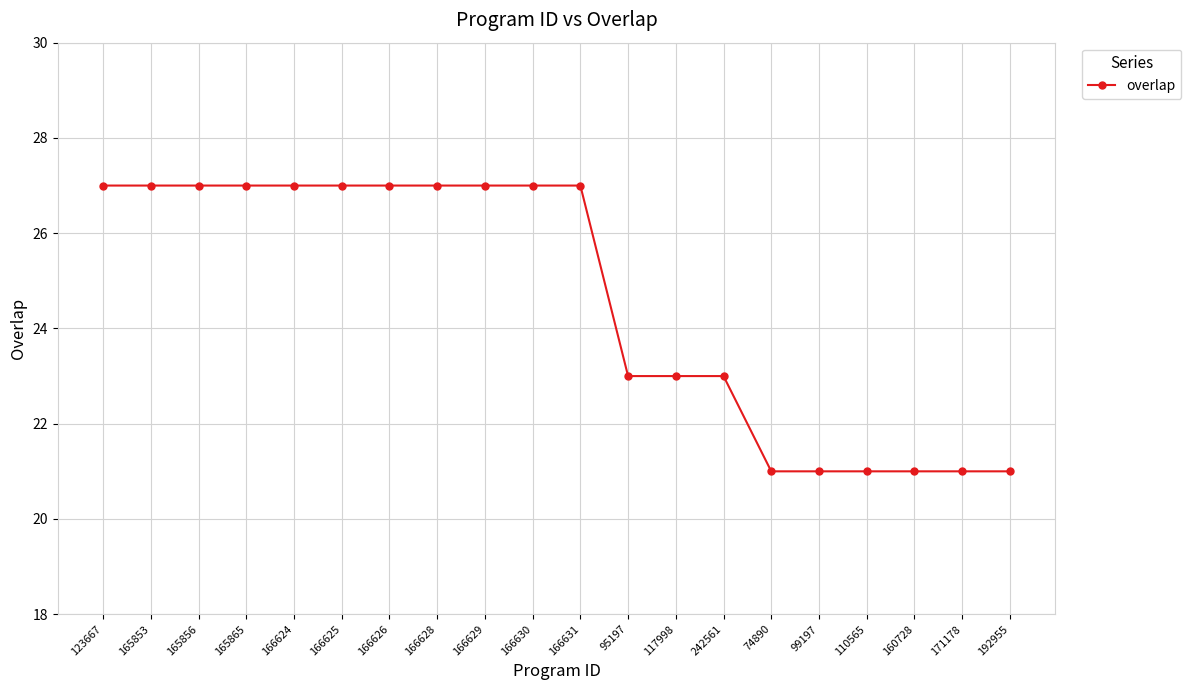

How many lines are shown in the chart?

1